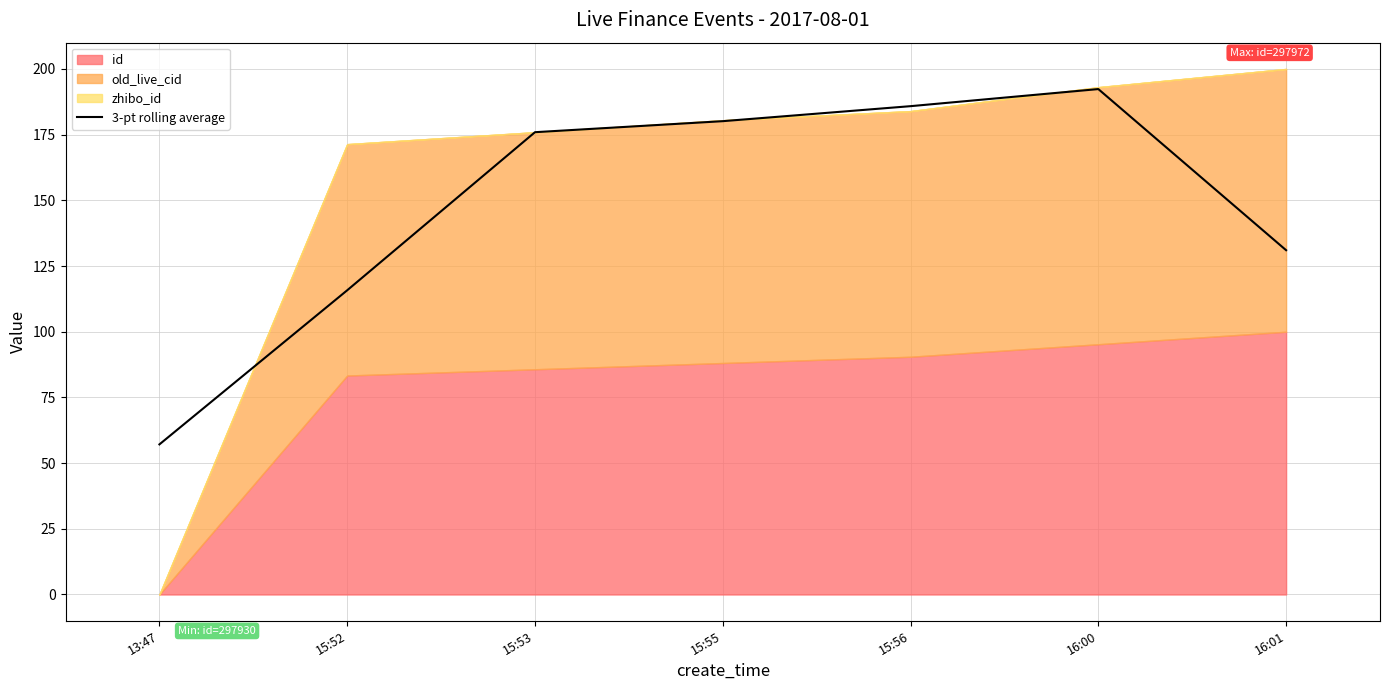

How many points are higher than both their immediate neighbors (excluding endpoints)?

1